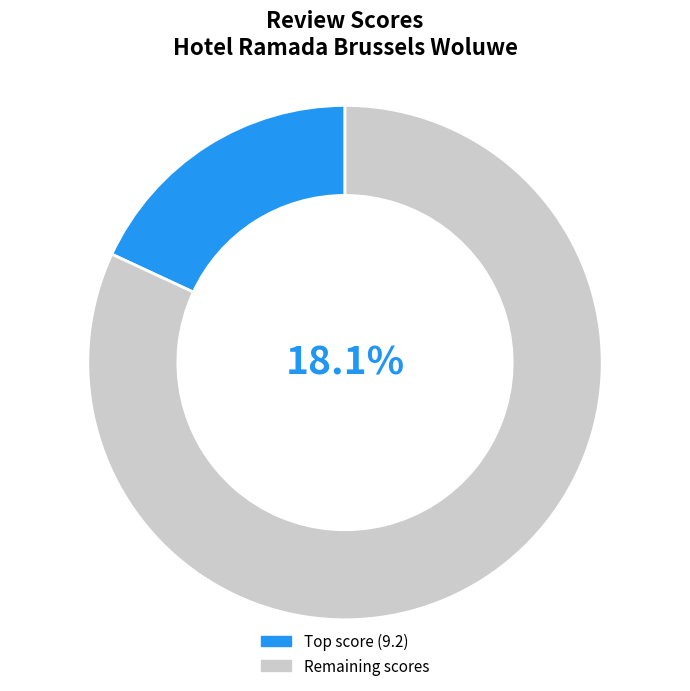

Is it true that 15996 is 1% of the pie?

False